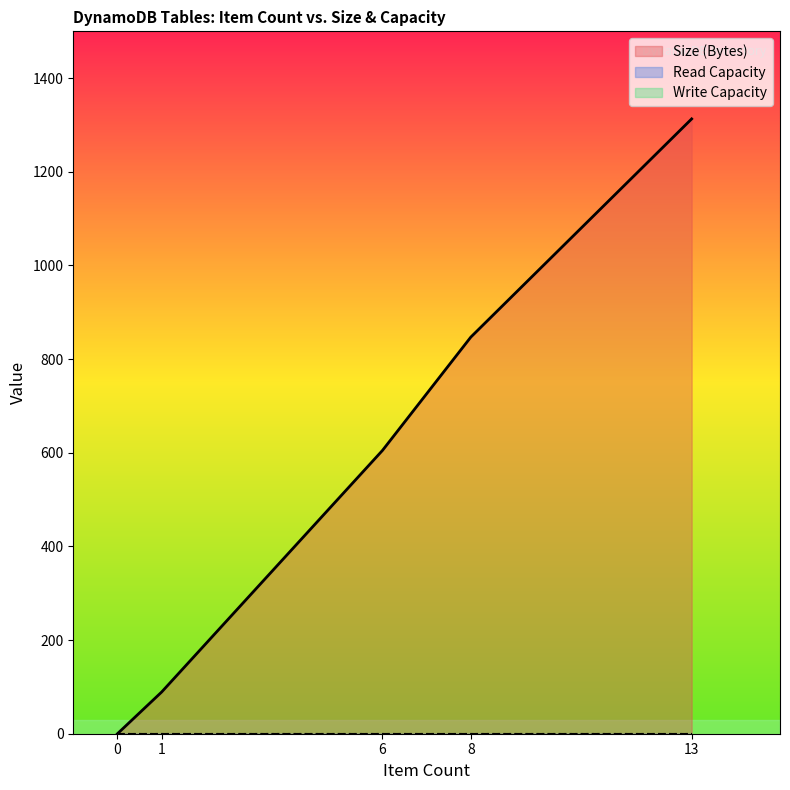

What are all the series names shown in the legend?

Size (Bytes), Read Capacity, Write Capacity